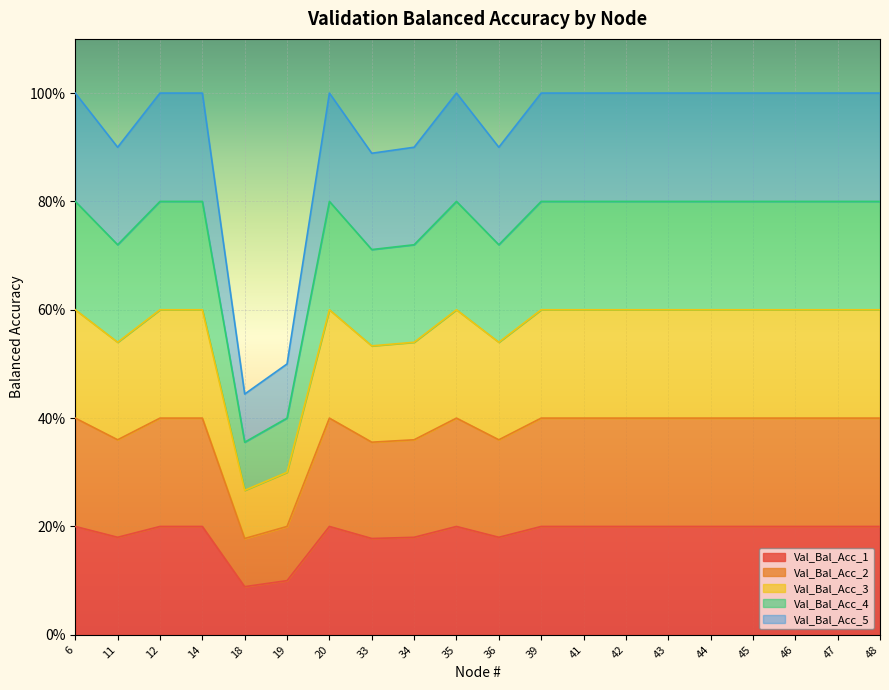

Is it true that Val_Bal_Acc_1 equals 0.2 at 39?

True